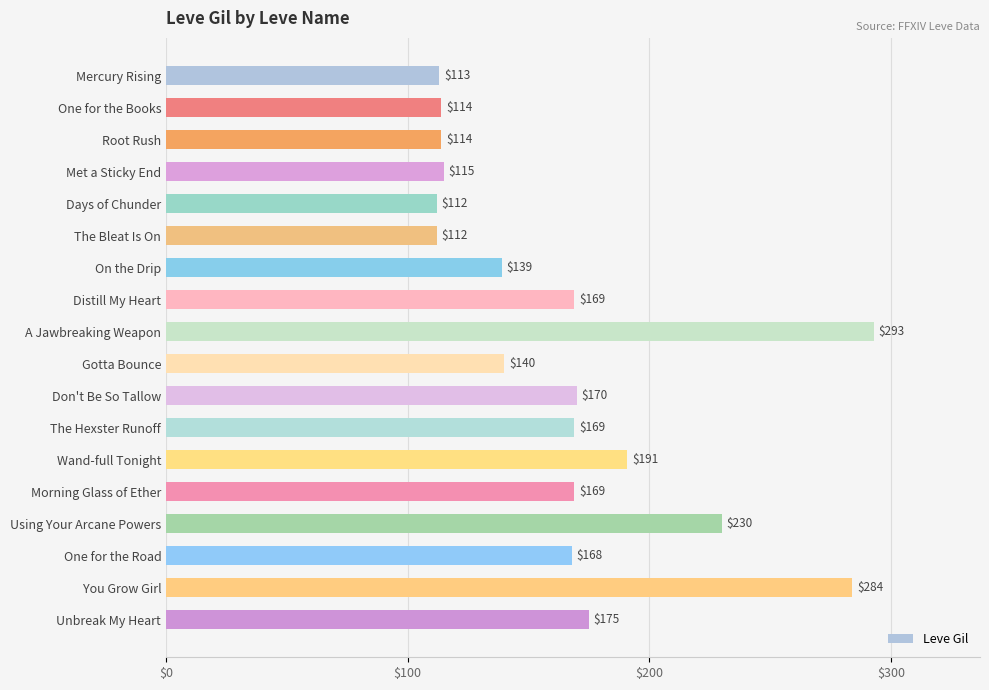

What is the label of the 11th bar from the top?

Don't Be So Tallow